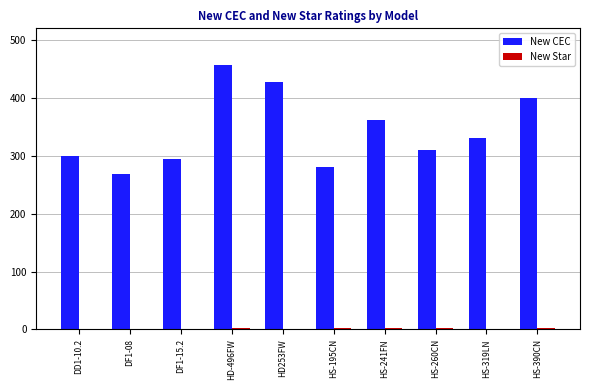

How many data points does each series have?

10